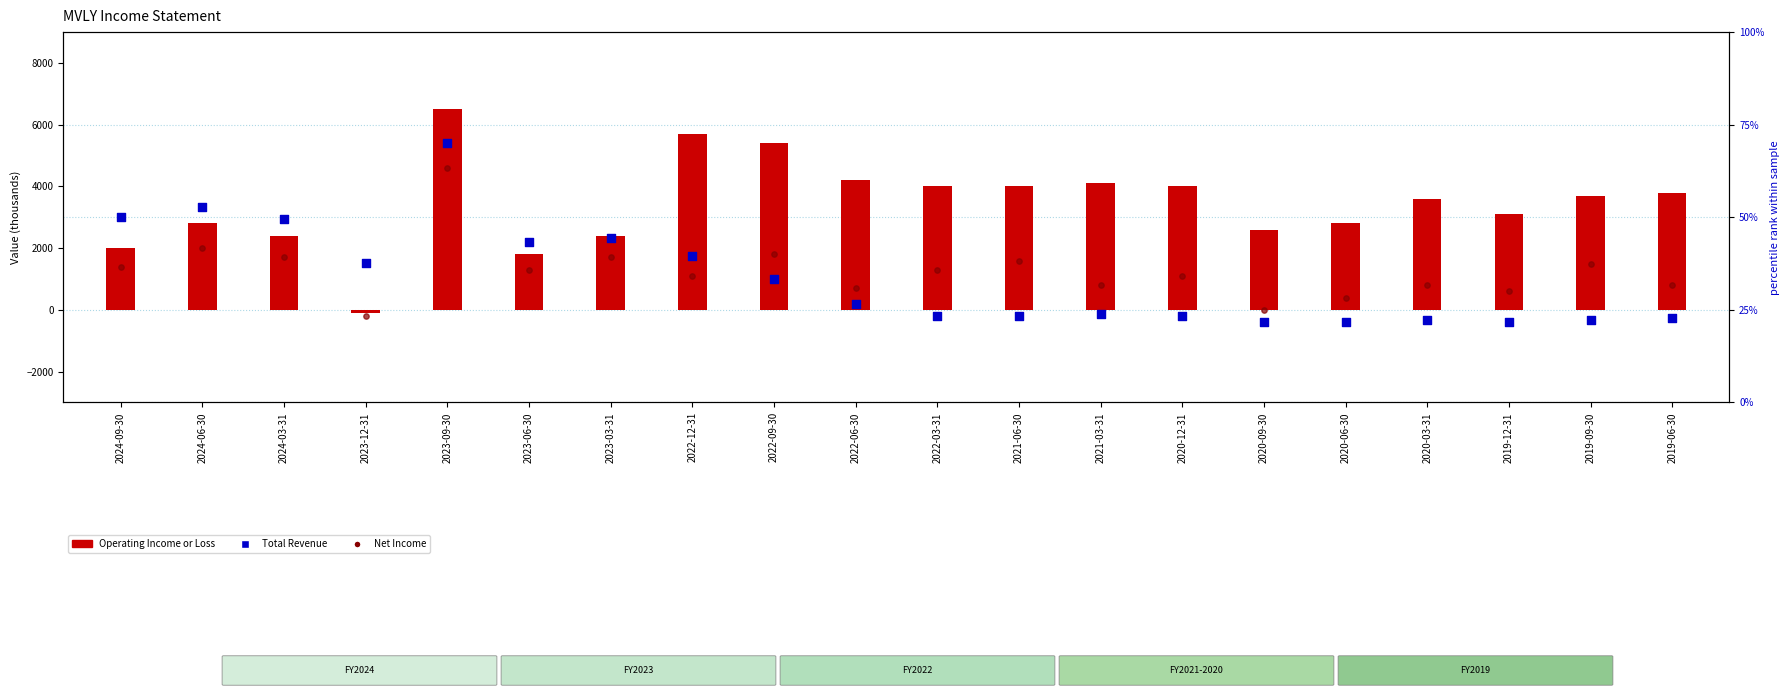

What are all the series names shown in the legend?

Operating Income or Loss, Net Income, Total Revenue